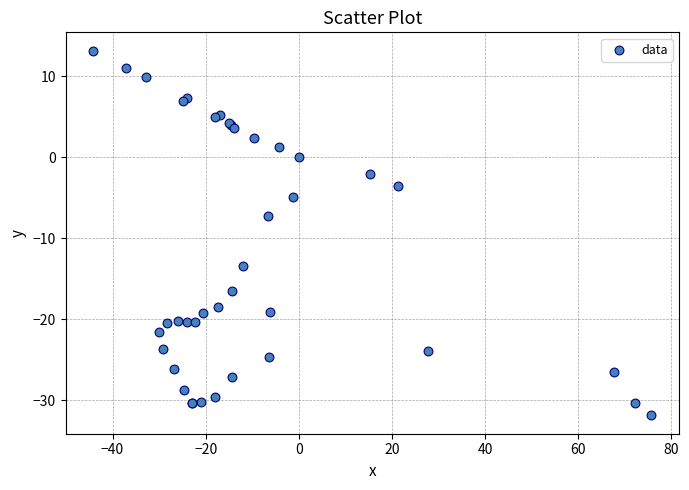

What Y value in the scatter plot is closest to -9?

-7.2